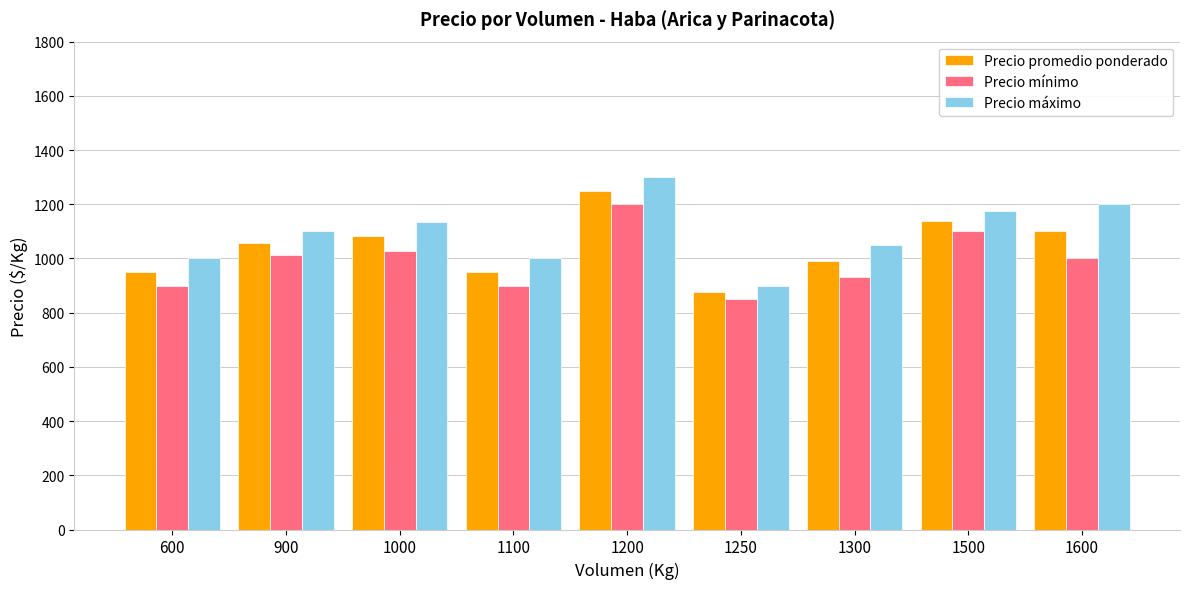

What are all the series names shown in the legend?

Precio promedio ponderado, Precio mínimo, Precio máximo